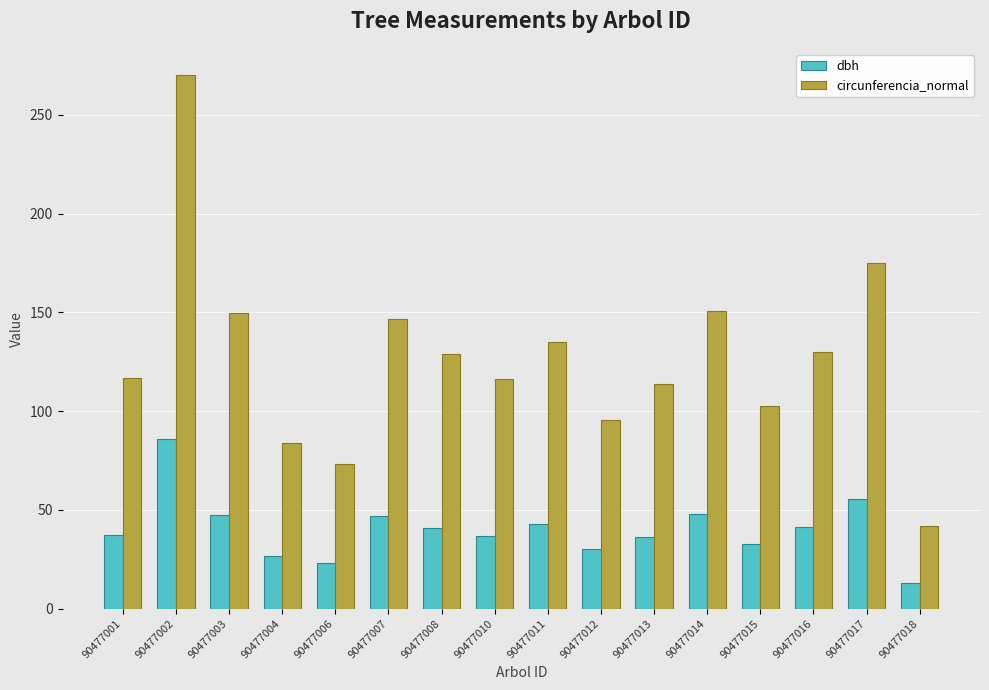

What are all the series names shown in the legend?

dbh, circunferencia_normal